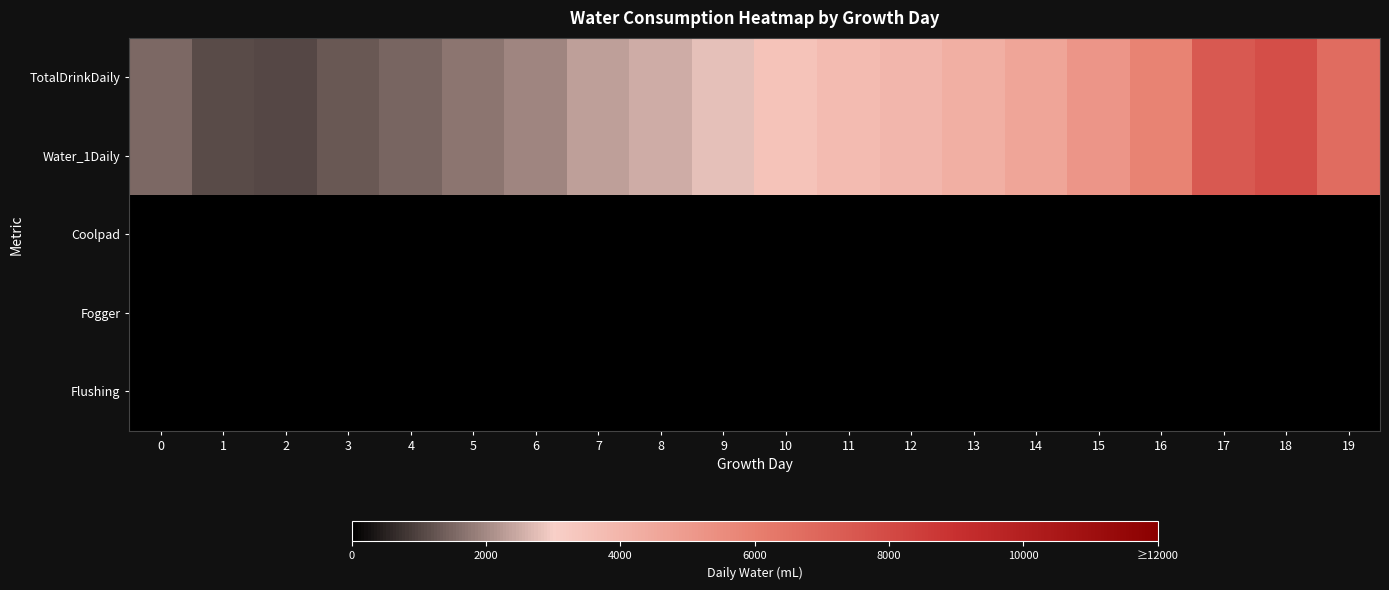

Which series has the largest total across all categories?

TotalDrinkDaily